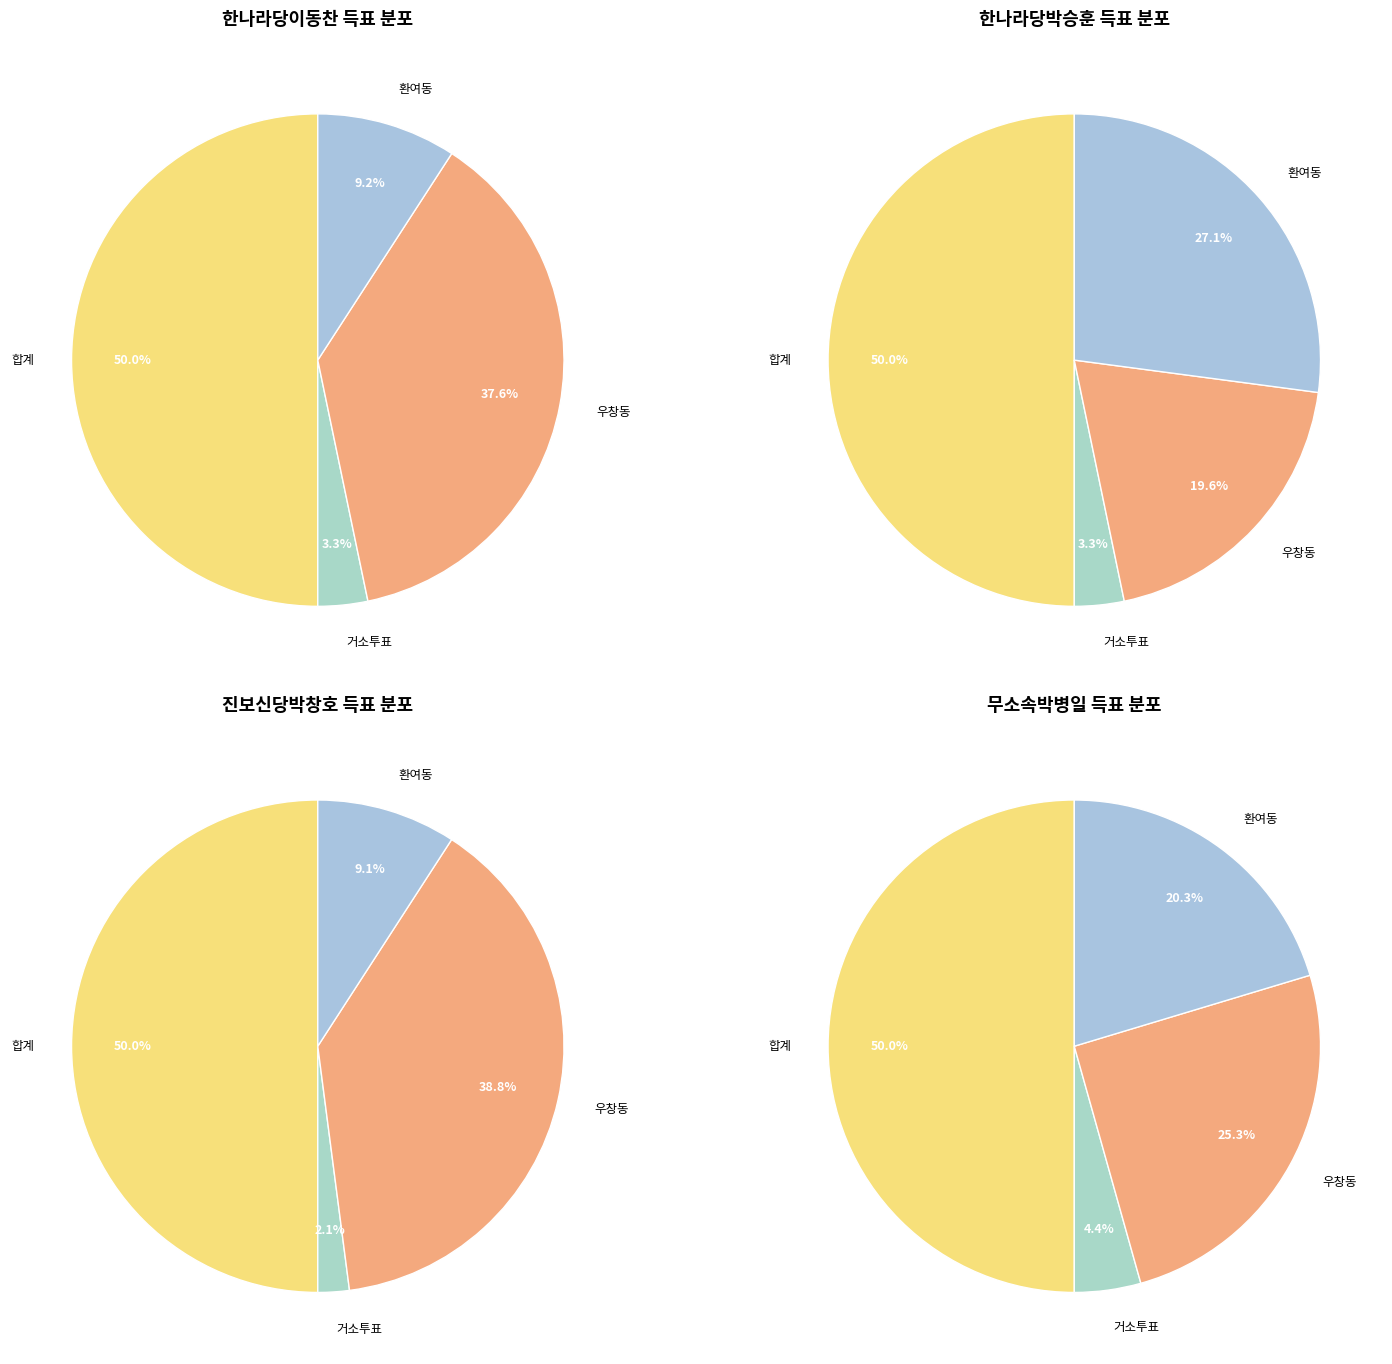

Does 우창동 account for over 50% of the chart?

No